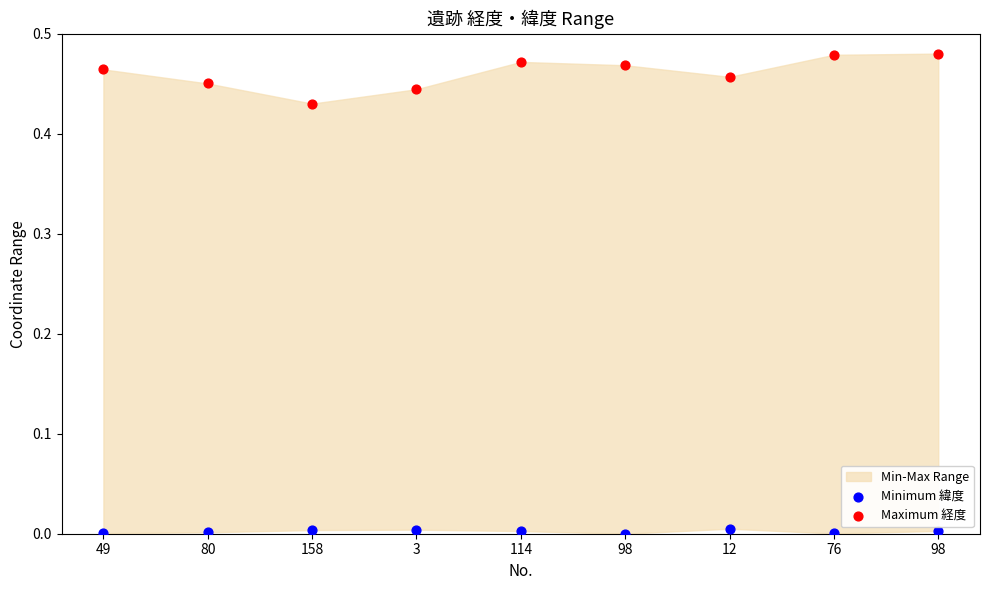

Which series reaches the minimum Y coordinate?

Minimum 緯度